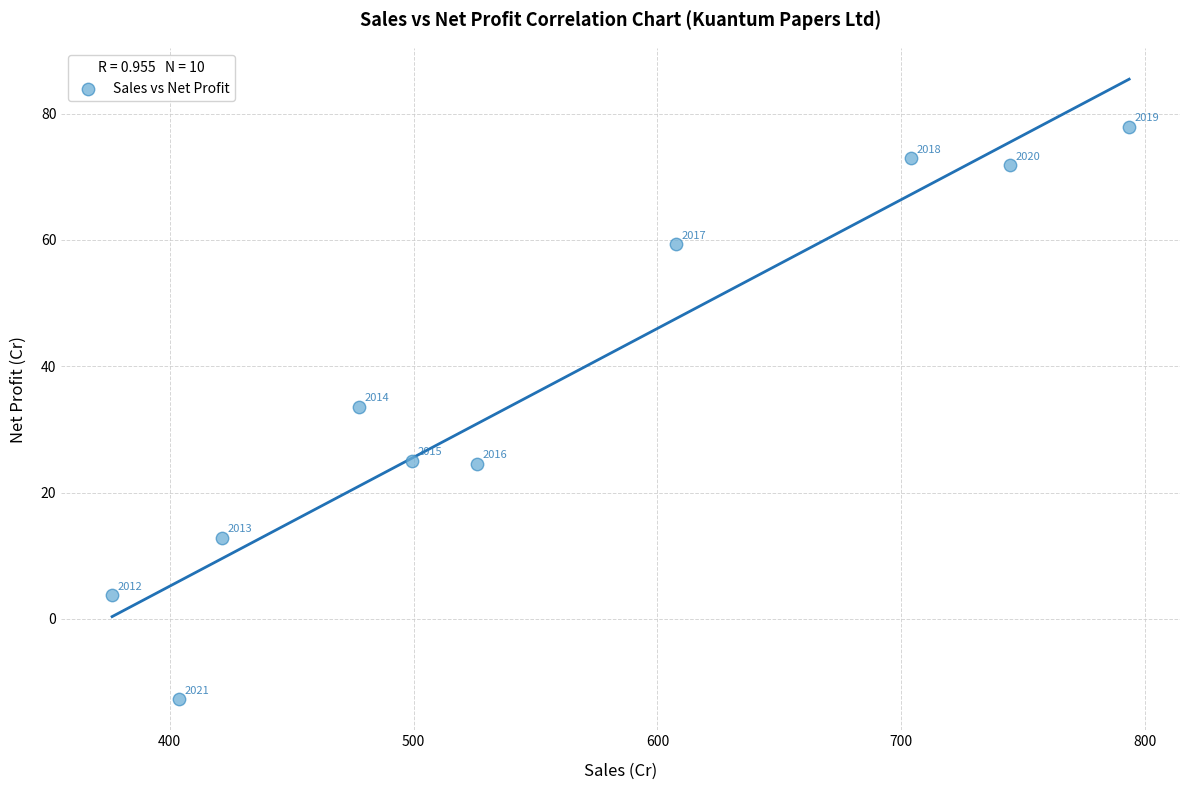

What is the average X value?

555.4